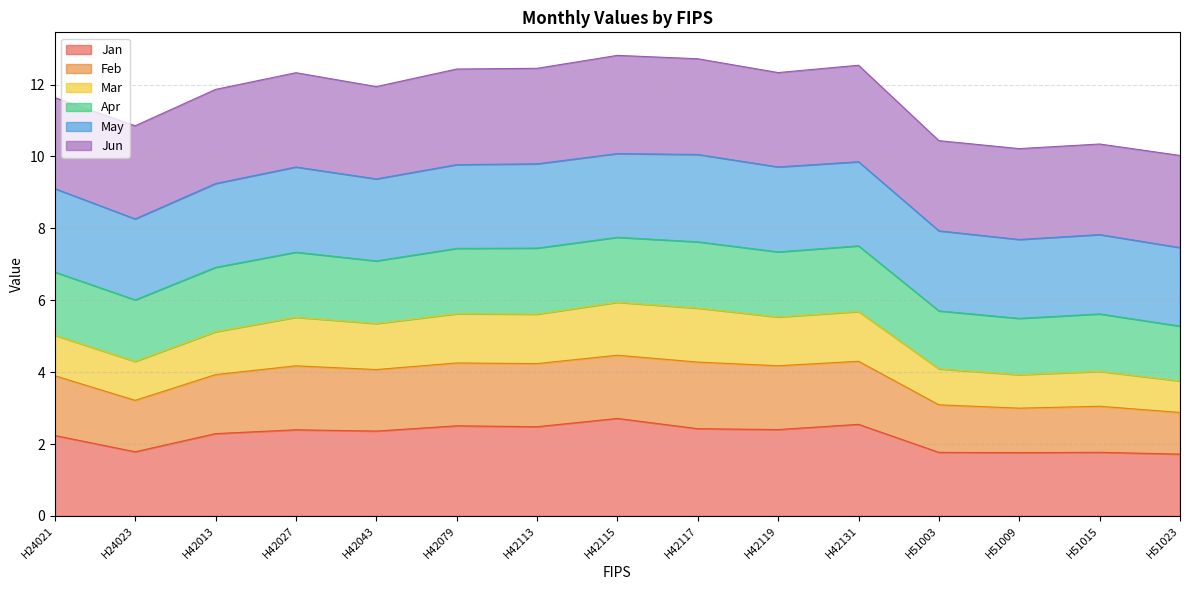

What is the greatest value displayed?

12.8